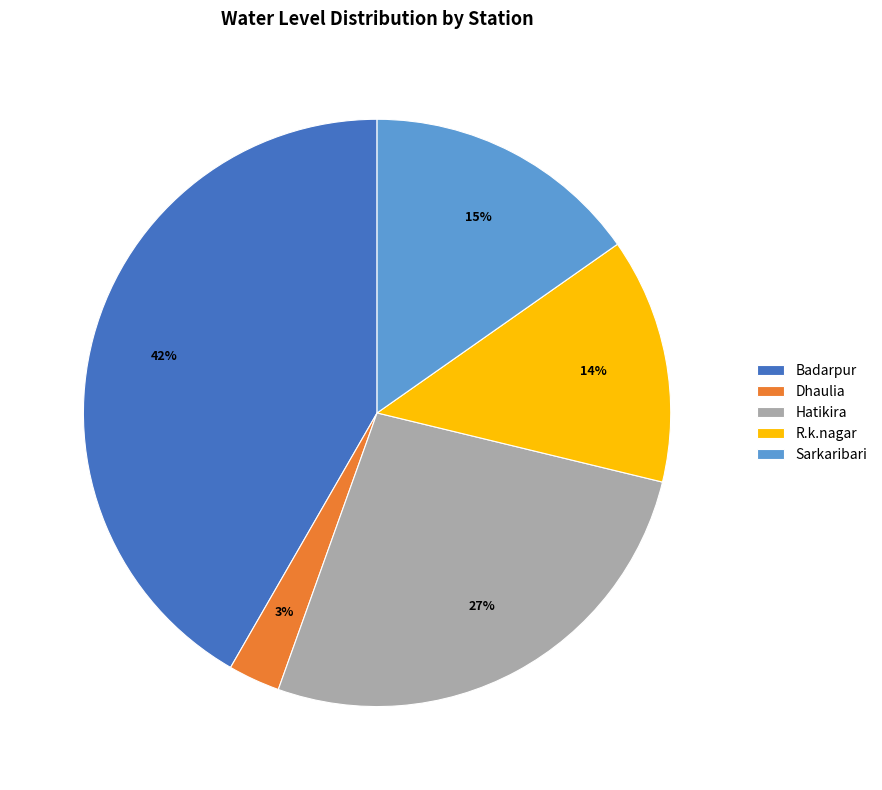

What percentage is the Sarkaribari slice, to the nearest percent?

15%